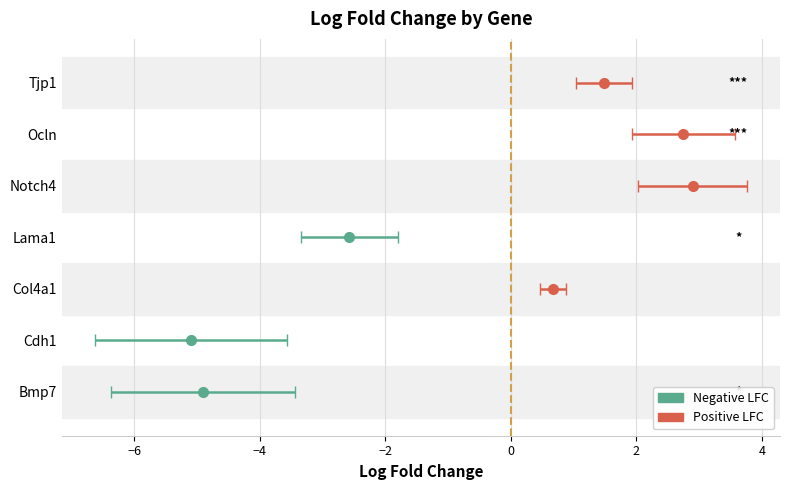

What is the smallest value displayed?

-5.1